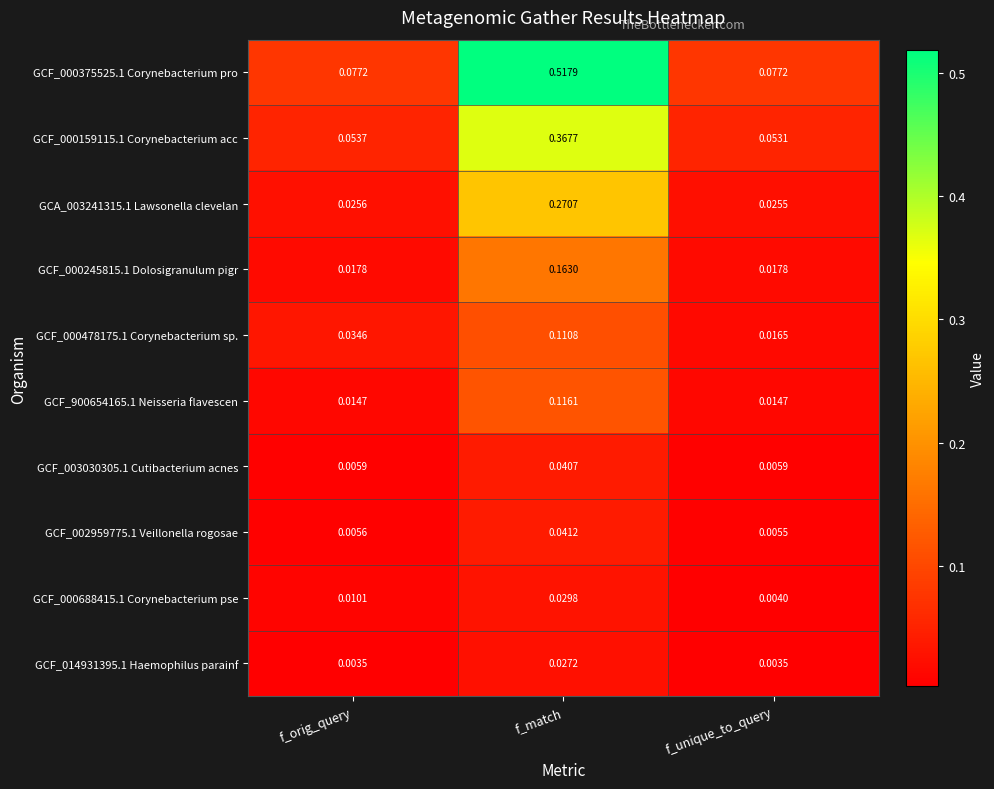

Rank the series at f_orig_query from lowest to highest value.

GCF_014931395.1 Haemophilus parainf, GCF_002959775.1 Veillonella rogosae, GCF_003030305.1 Cutibacterium acnes, GCF_000688415.1 Corynebacterium pse, GCF_900654165.1 Neisseria flavescen, GCF_000245815.1 Dolosigranulum pigr, GCA_003241315.1 Lawsonella clevelan, GCF_000478175.1 Corynebacterium sp., GCF_000159115.1 Corynebacterium acc, GCF_000375525.1 Corynebacterium pro